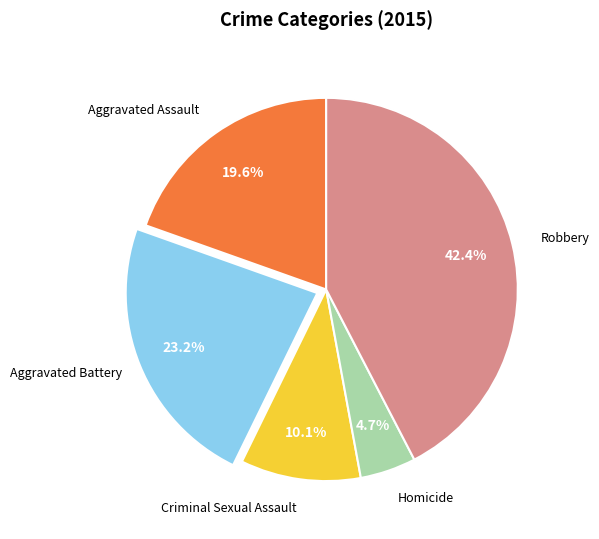

How many slices are in this pie chart?

5